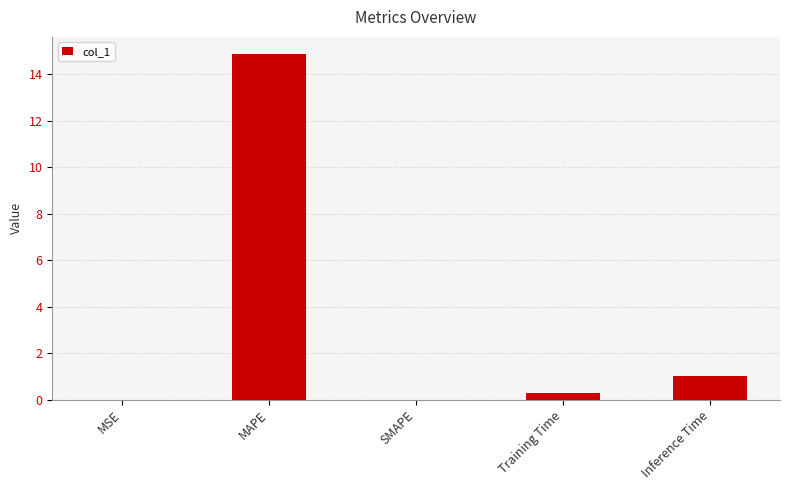

Where is the data nearest to the value 7?

Inference Time